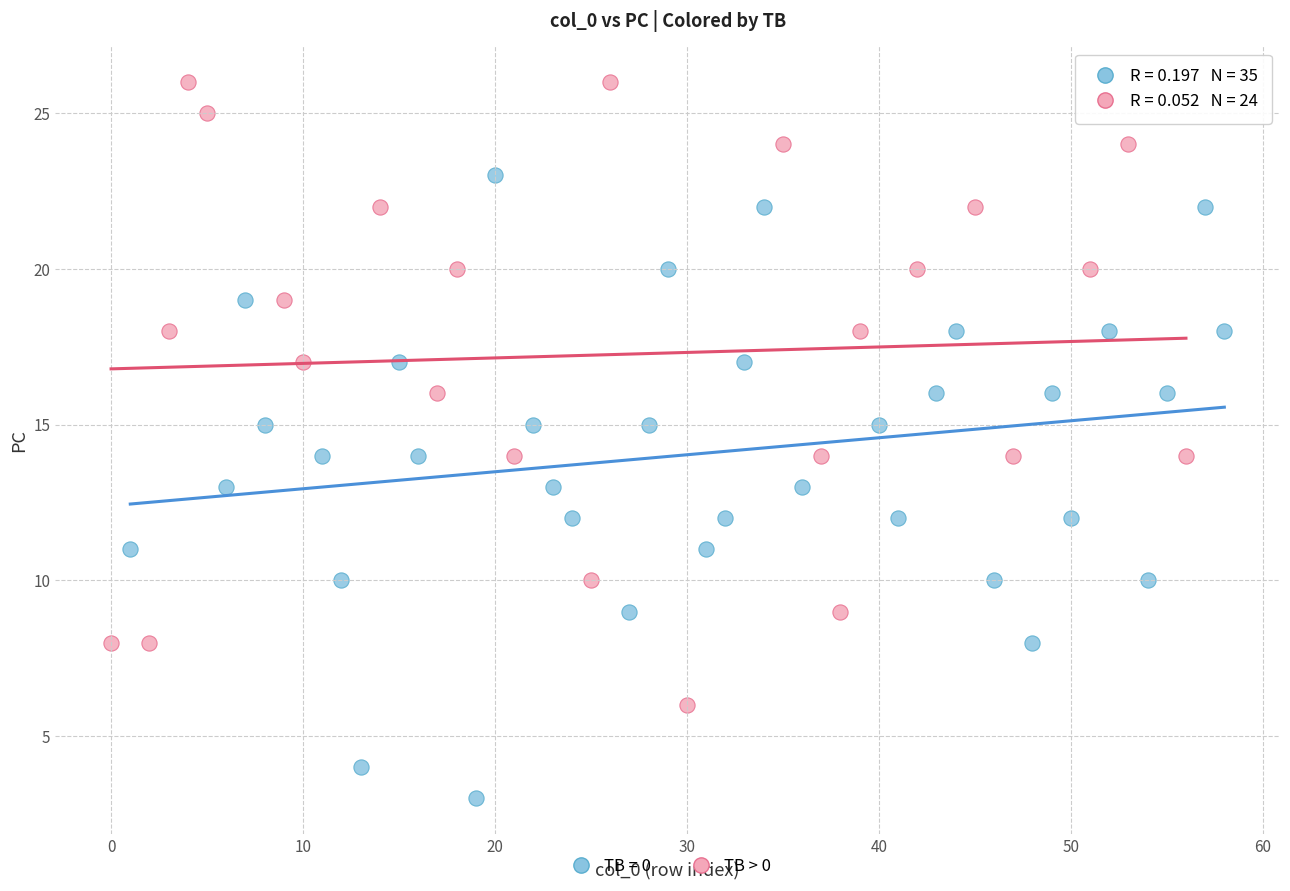

Which series reaches the minimum Y coordinate?

TB = 0